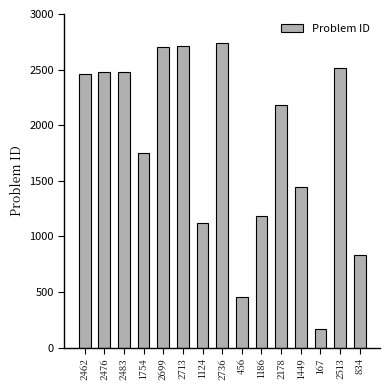

What is the average value?

1815